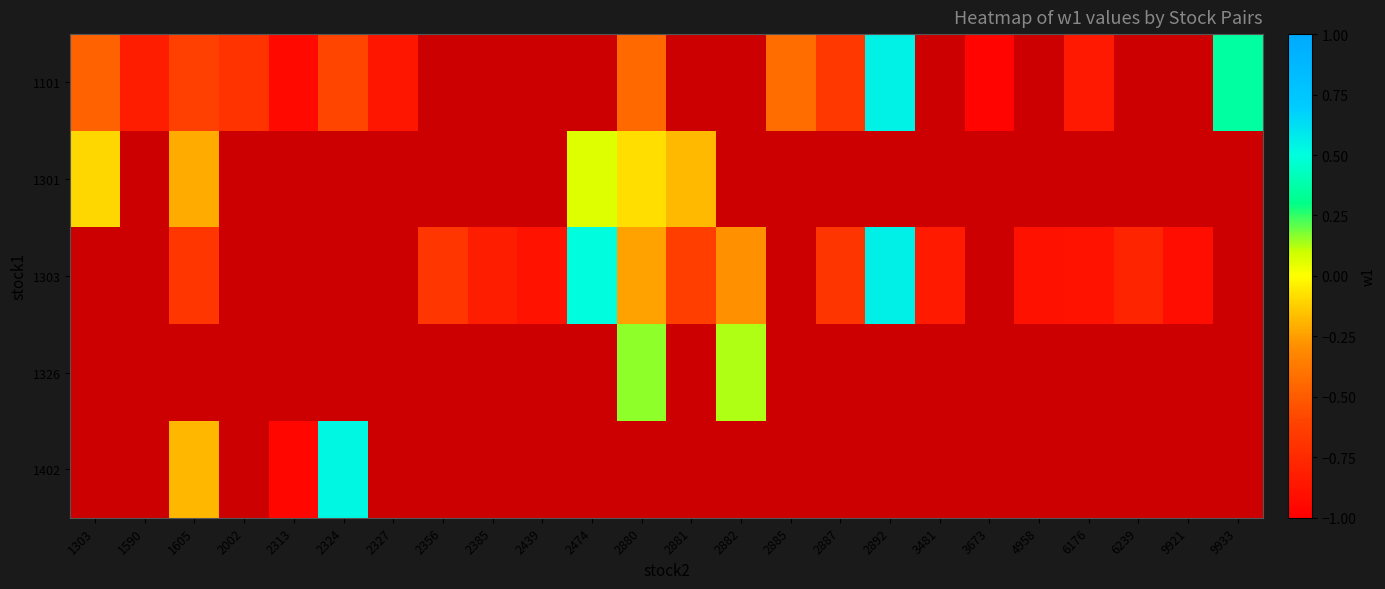

At how many categories does at least one series exceed 0?

6